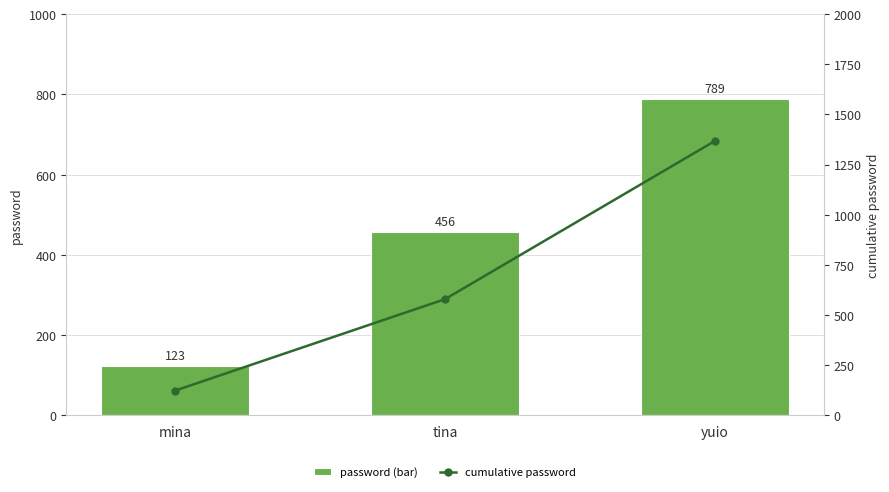

At which category does the chart reach its peak across all series?

yuio